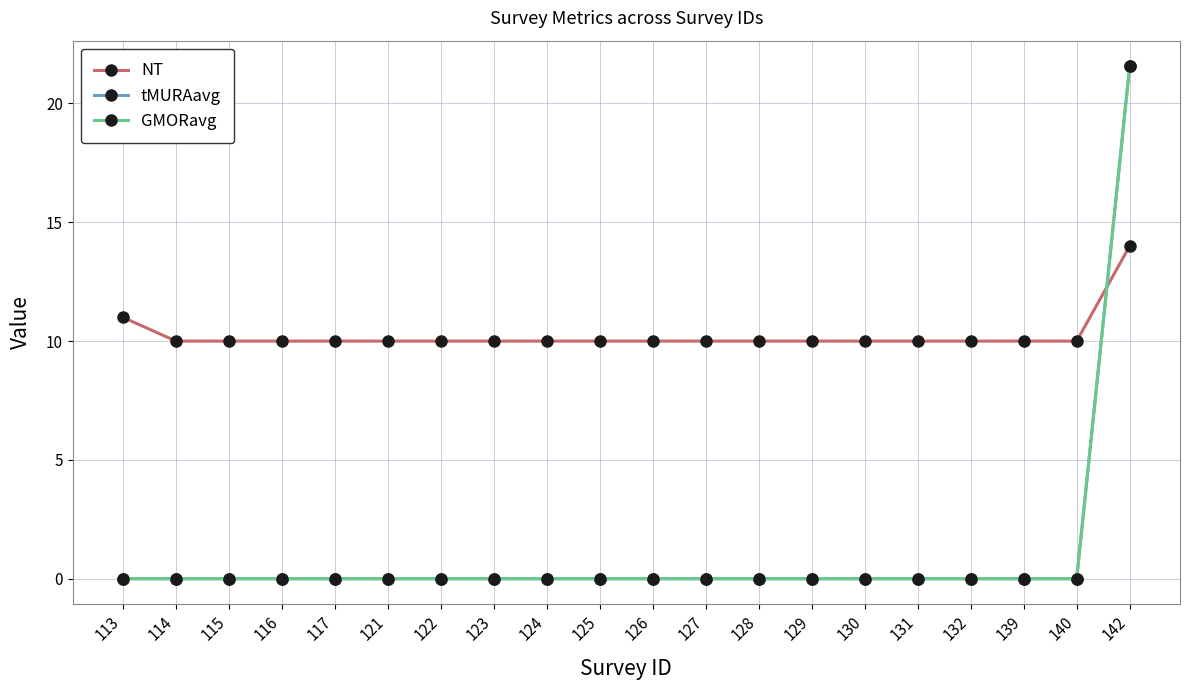

At which category is the sum across all series the highest?

142